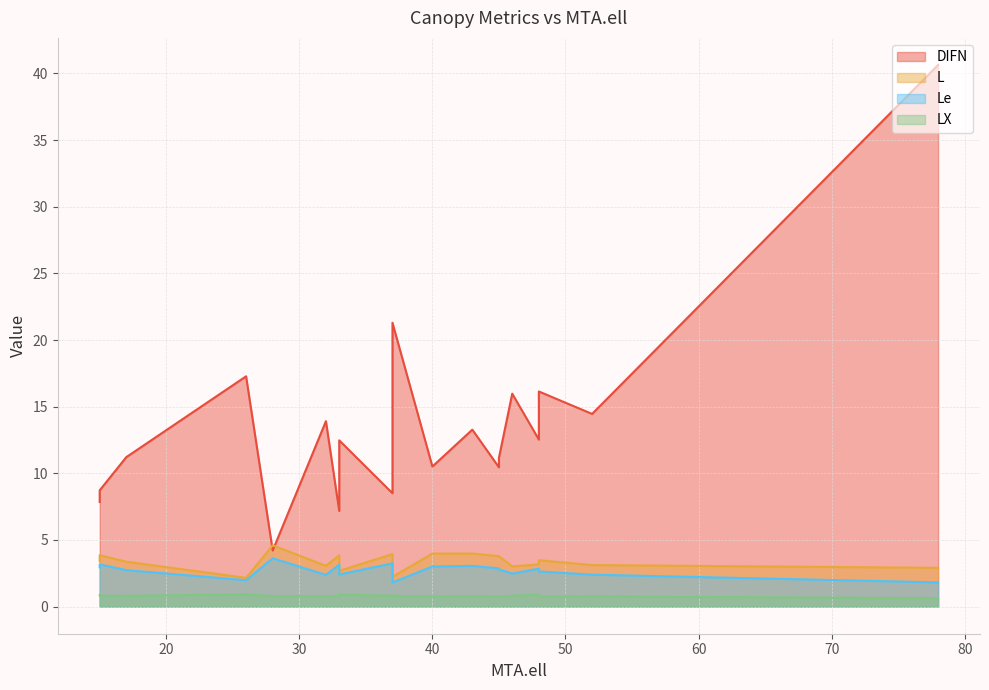

Which category has the highest value across all series?

78